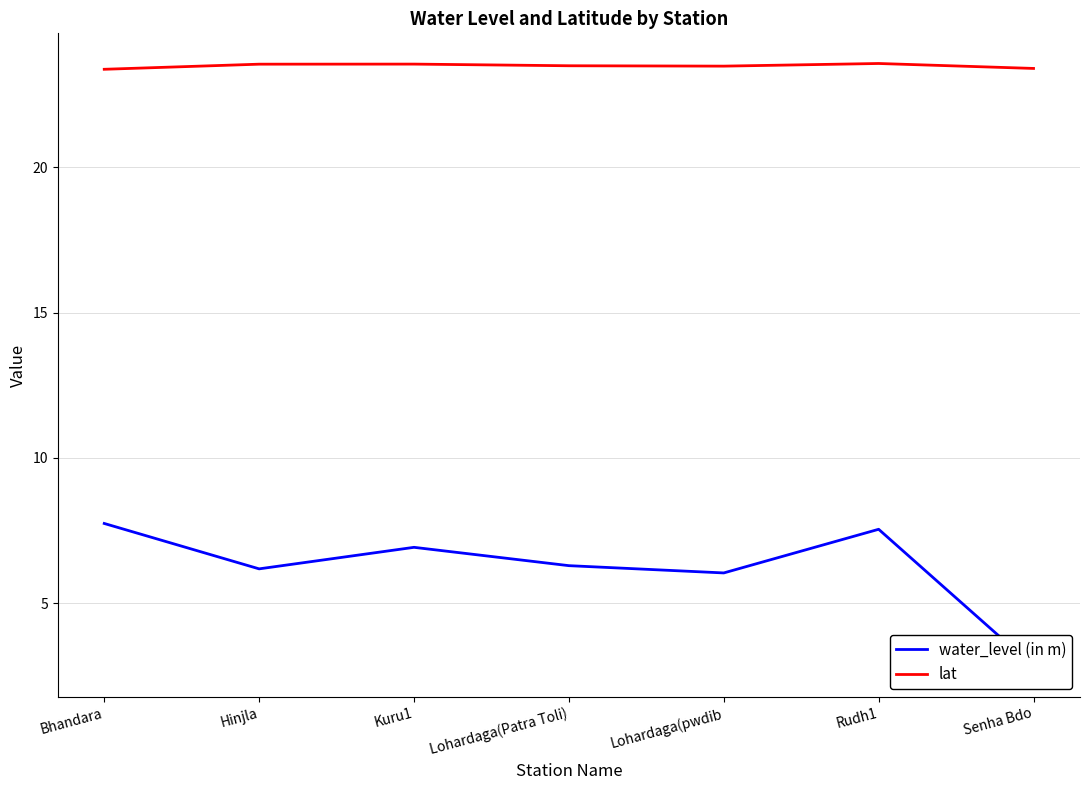

What is the average value of the water_level (in m) series?

6.2